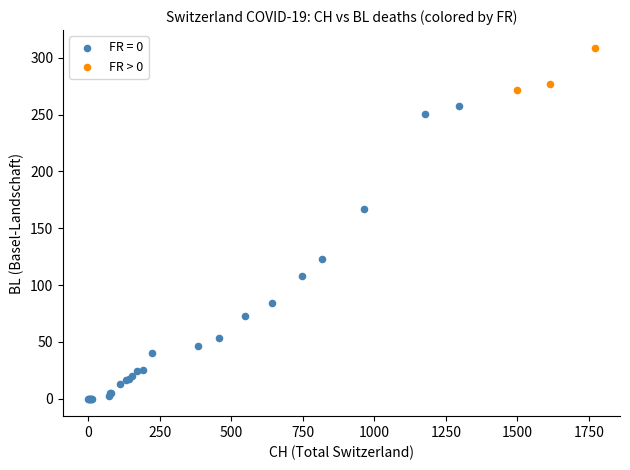

Which series contains the highest Y value?

FR > 0